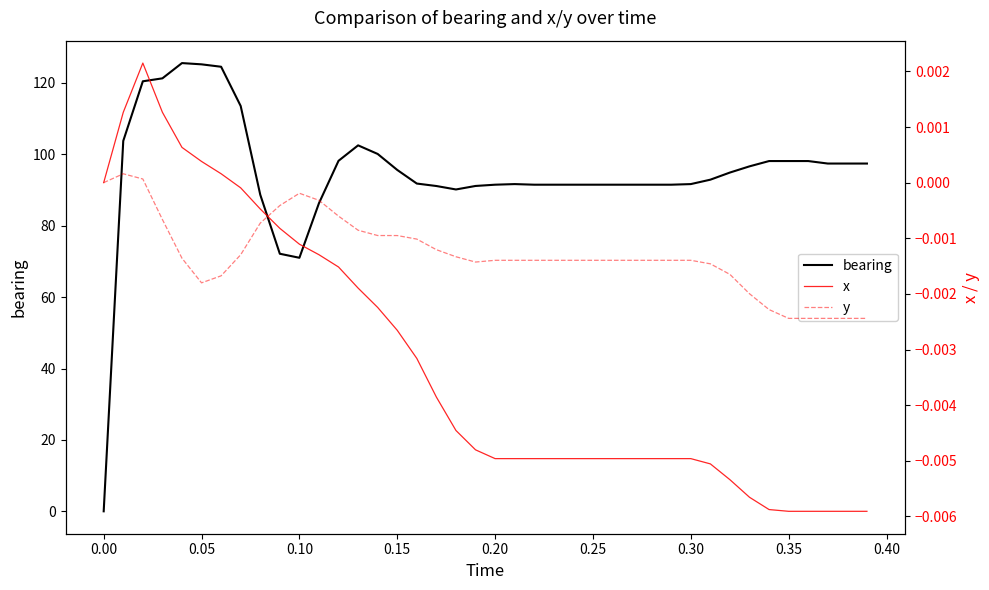

How many interior local valleys does the bearing series have?

2